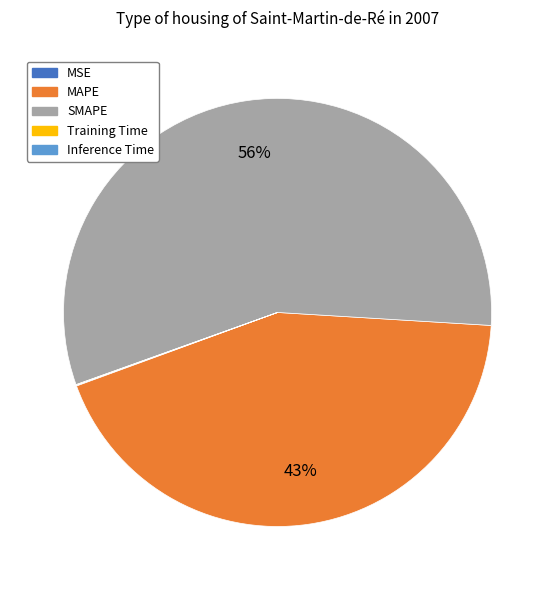

To the nearest percent, what is the average slice percentage?

20%